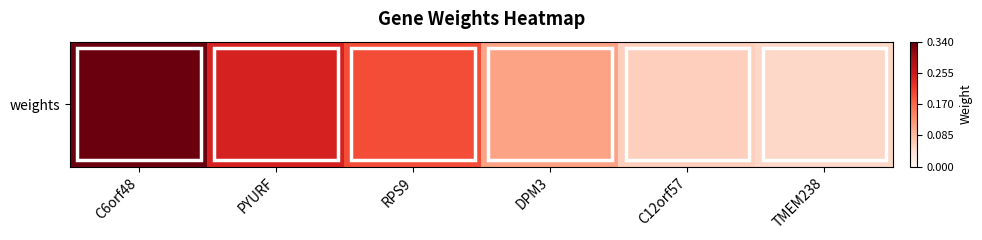

What is the difference between the maximum and second lowest values?

0.3